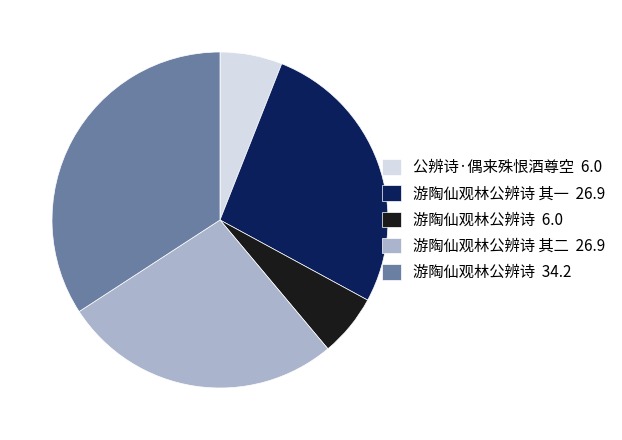

Does any single category account for the majority?

No